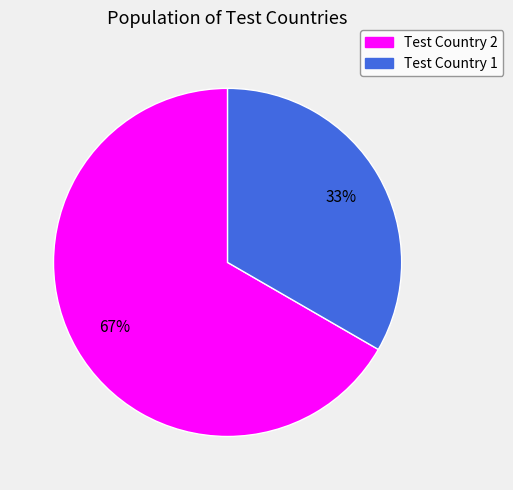

Count the number of slices in the pie.

2